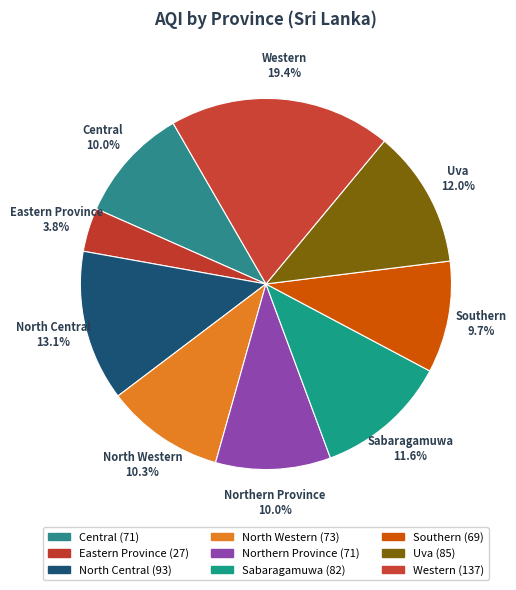

How many slices are in this pie chart?

9